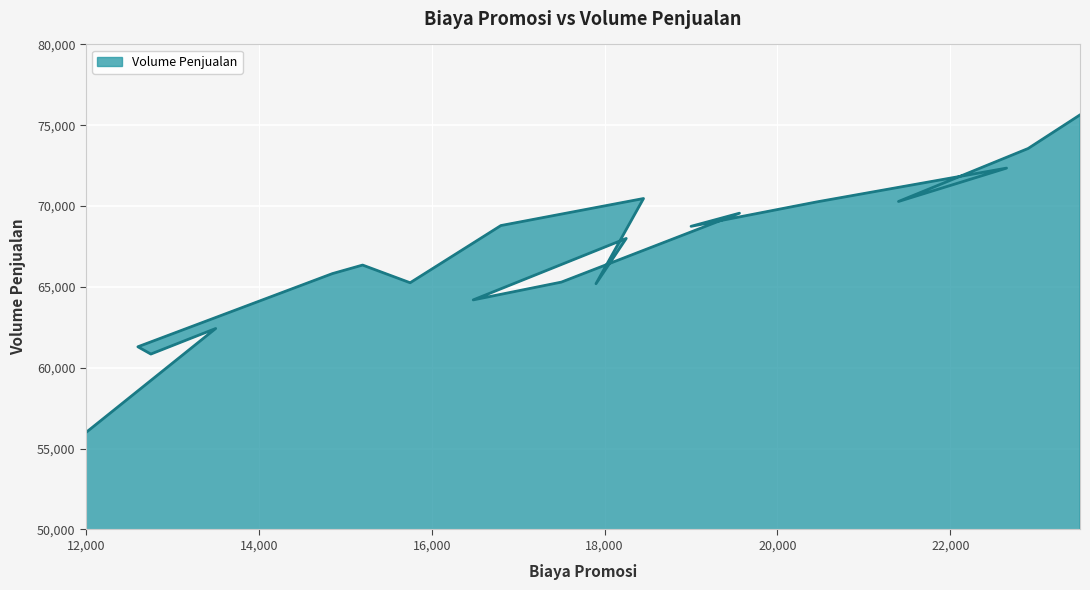

Between 21400 and 12600, which is larger?

21400